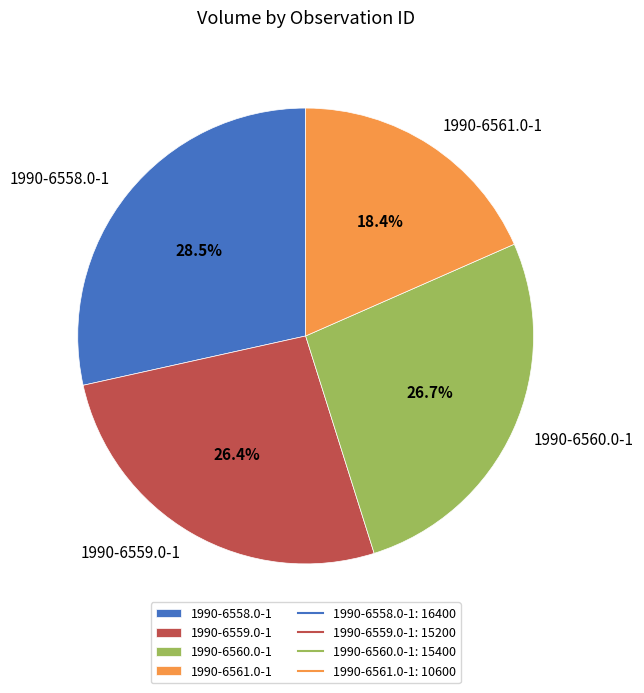

To the nearest percent, what is the combined percentage of 1990-6559.0-1 and 1990-6561.0-1?

45%